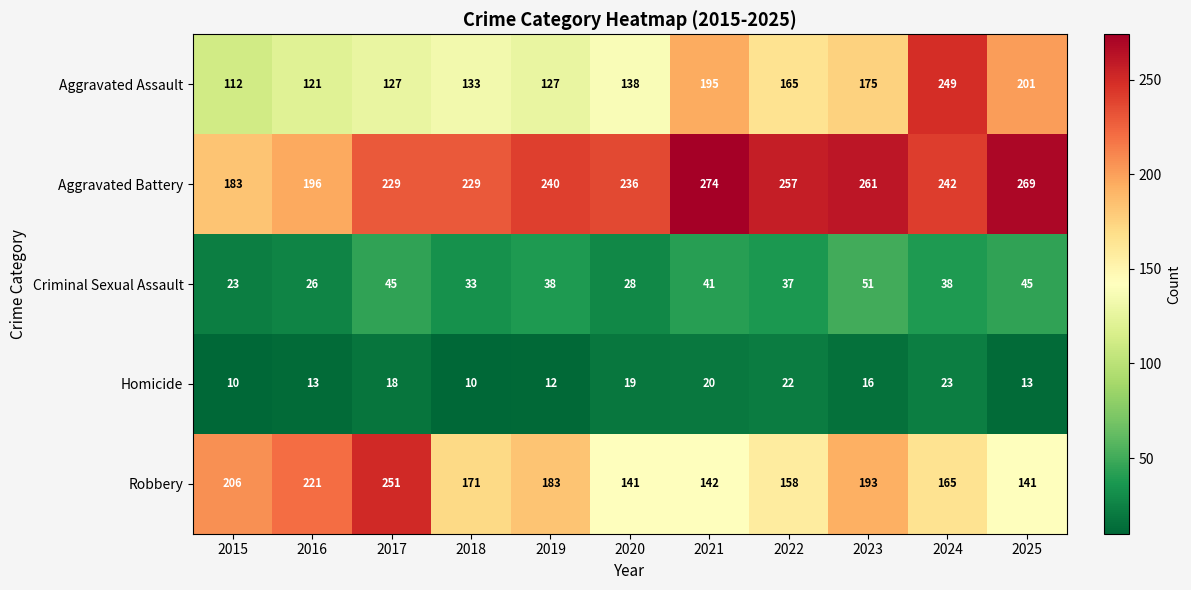

Where is Aggravated Assault nearest to the value 180?

2023